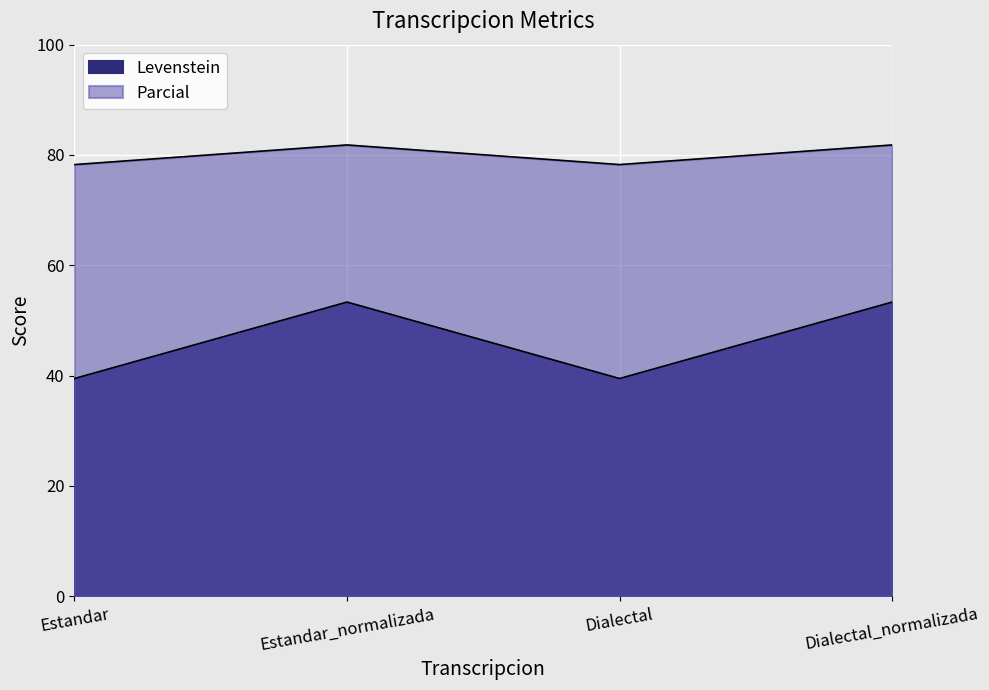

How many lines are shown in the chart?

2